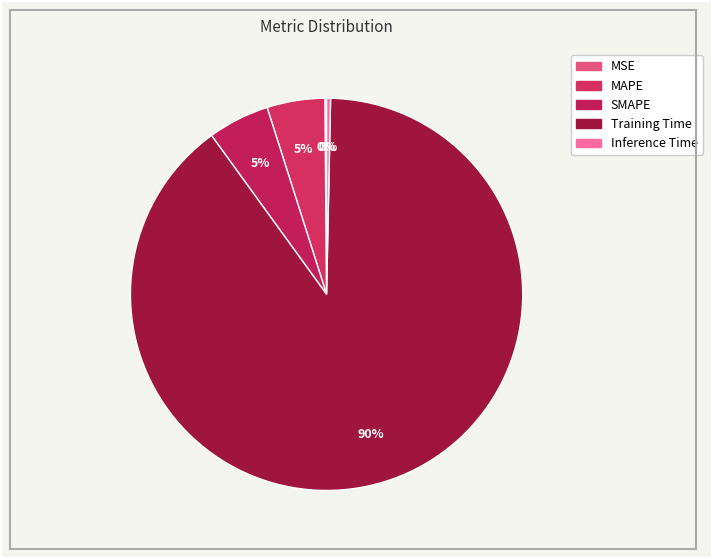

What is the change in value from MSE to MAPE?

+0.1